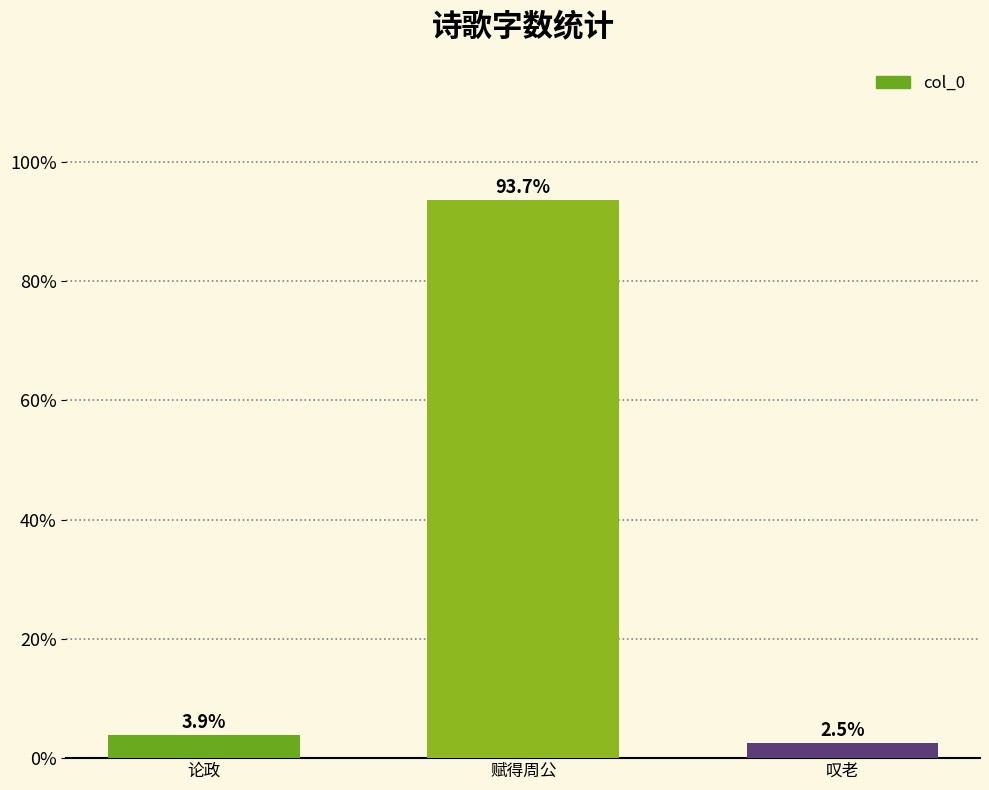

What is the sum of the values at 论政 and 赋得周公?

97.5